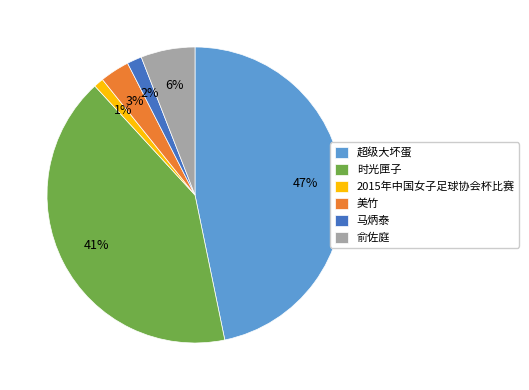

To the nearest percent, what is the difference between the largest and smallest slice percentages?

46%